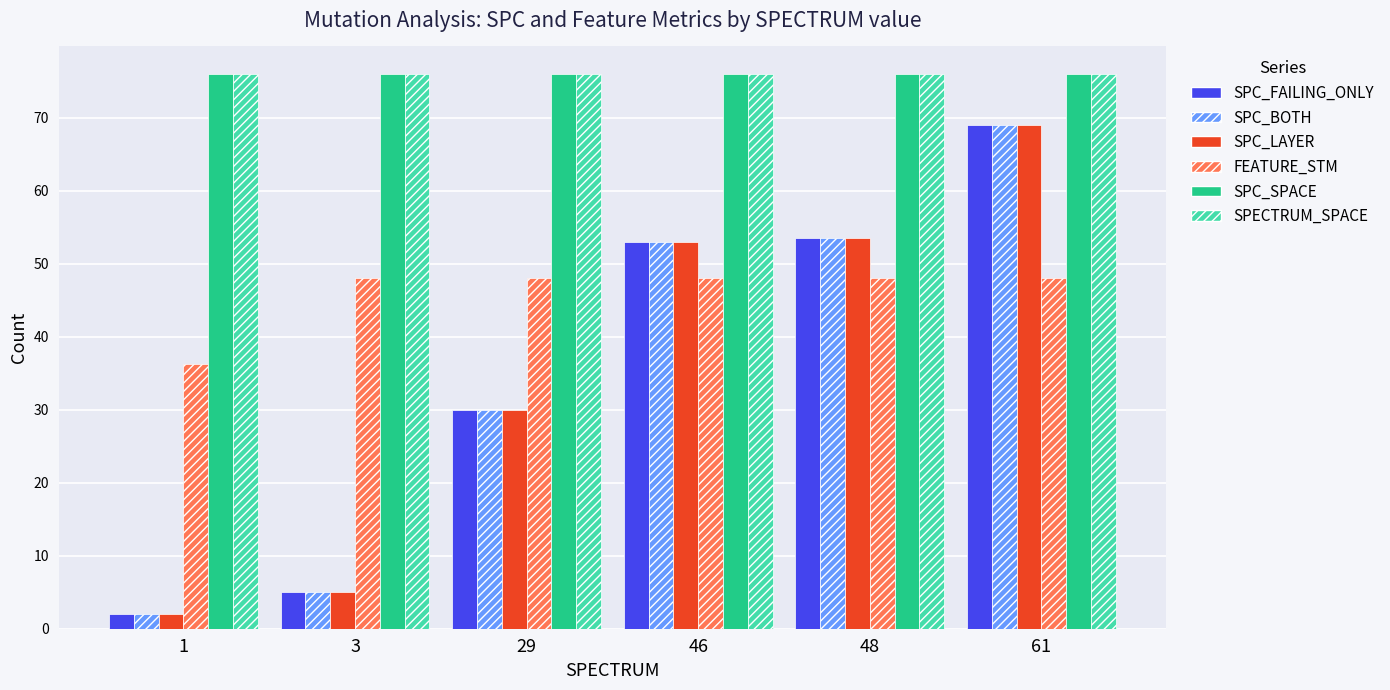

Where is SPC_BOTH nearest to the value 35?

29